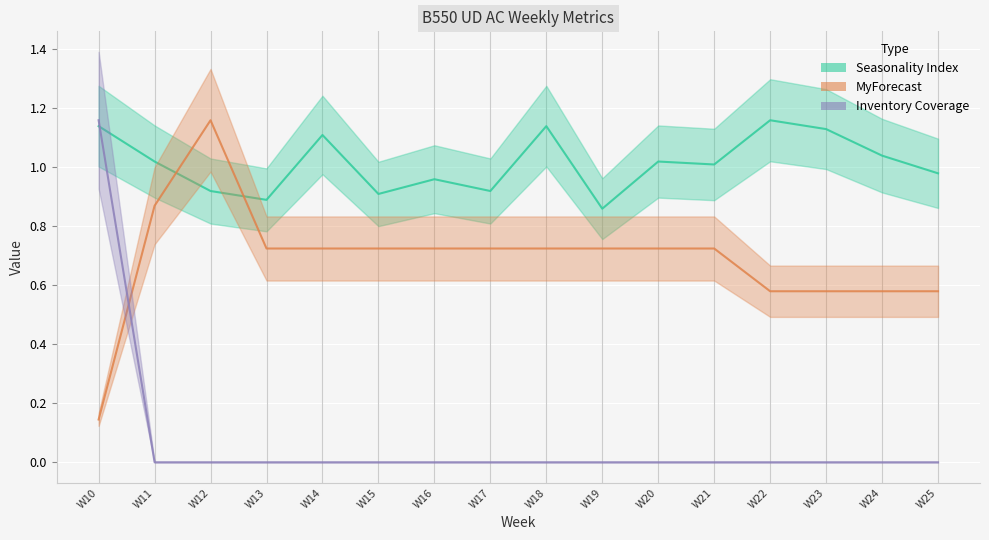

How many intersections are there between Inventory Coverage and Seasonality Index?

1